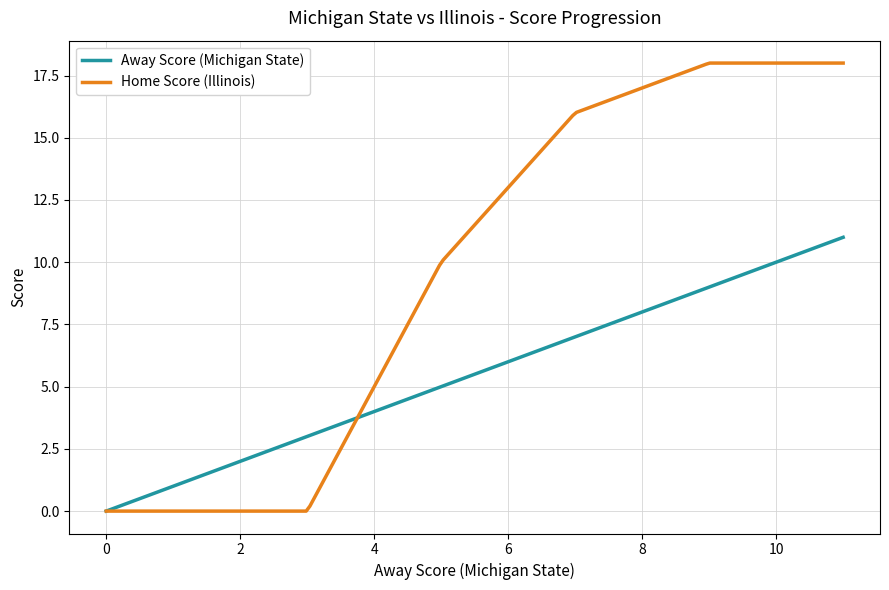

What is the maximum value shown in the chart?

18.0